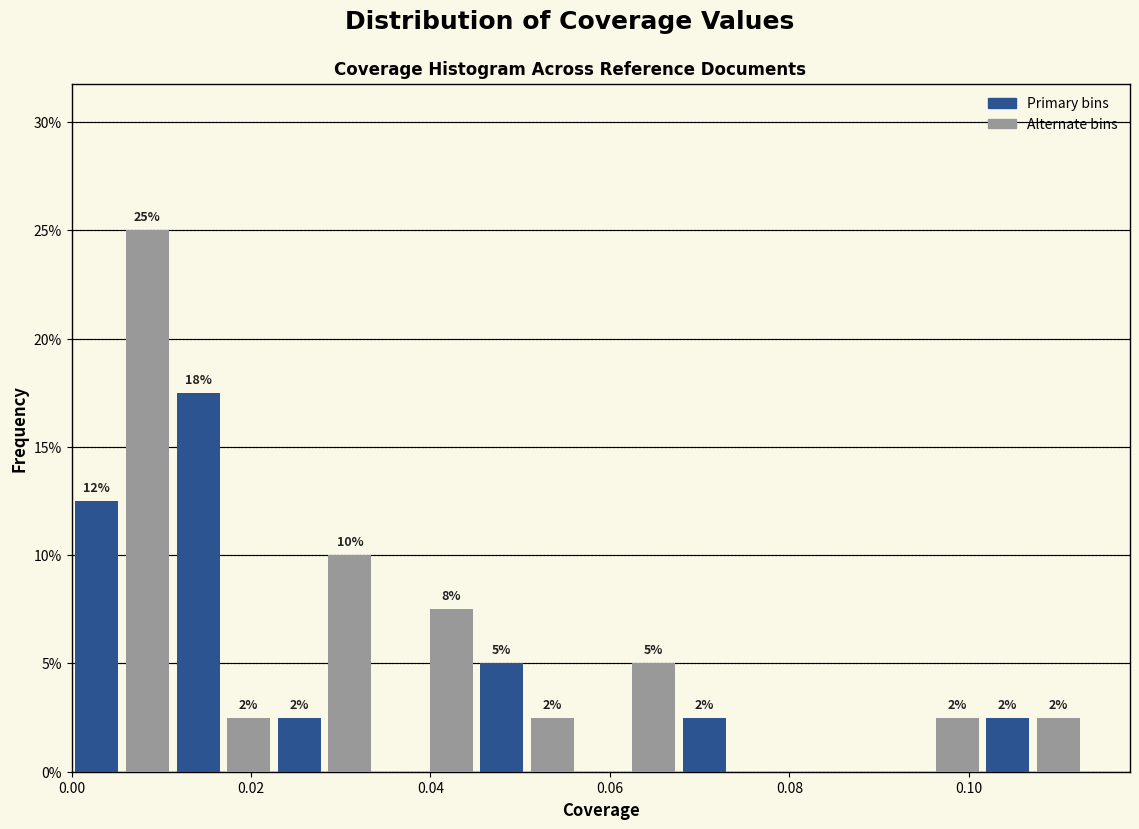

Read against the x-axis, roughly where is the centre of the tallest bar?

0.008